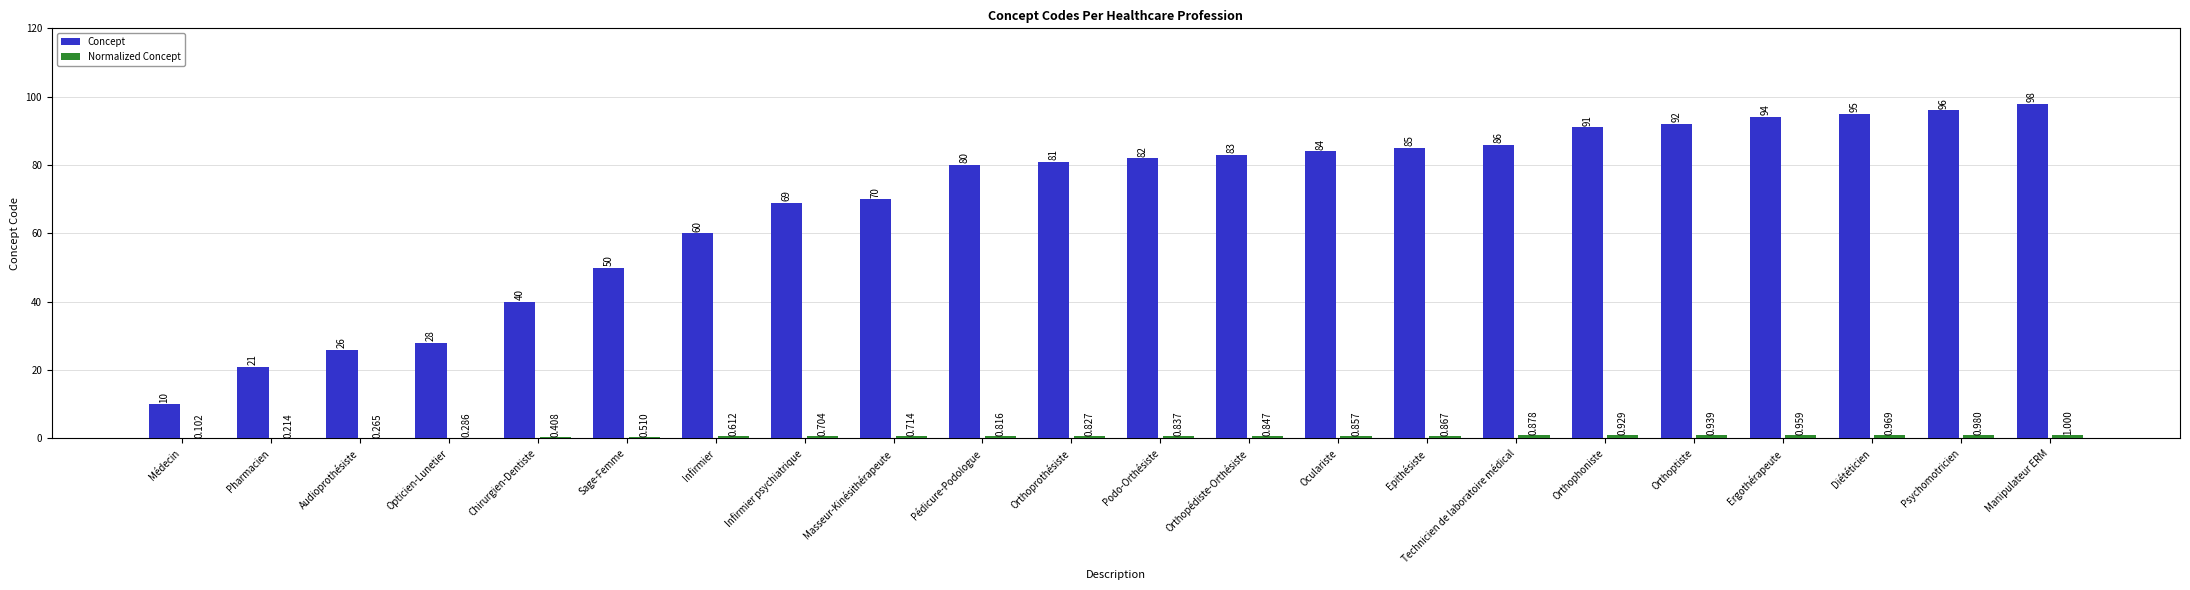

How many groups of bars are there?

22